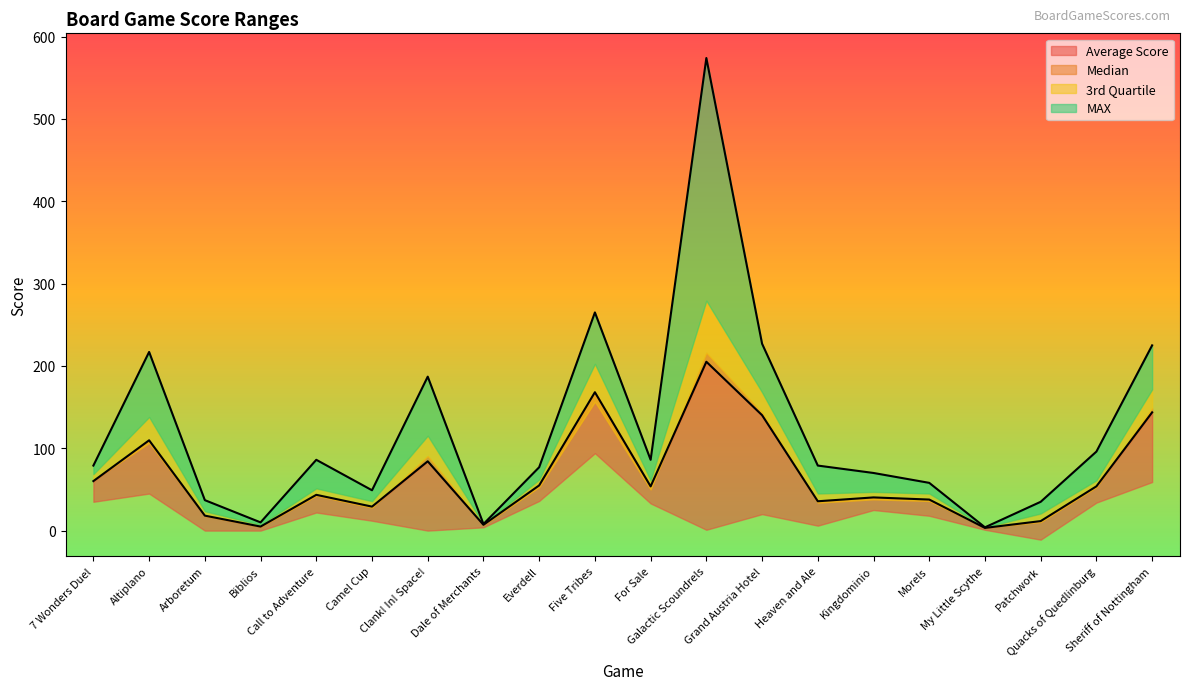

Which series changed the most between Camel Cup and Everdell?

MAX